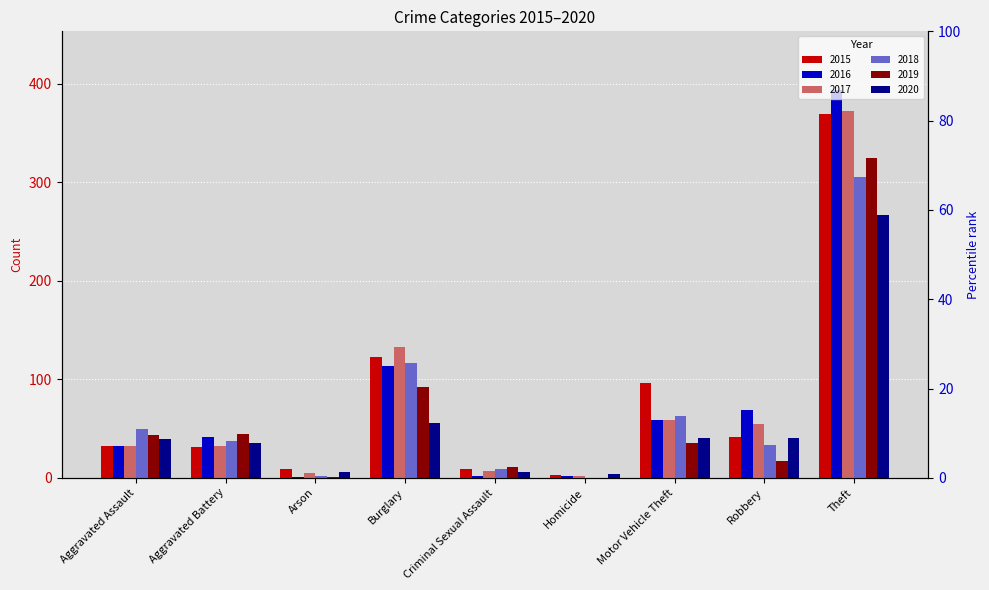

At which label does 2017 first exceed 32?

Burglary